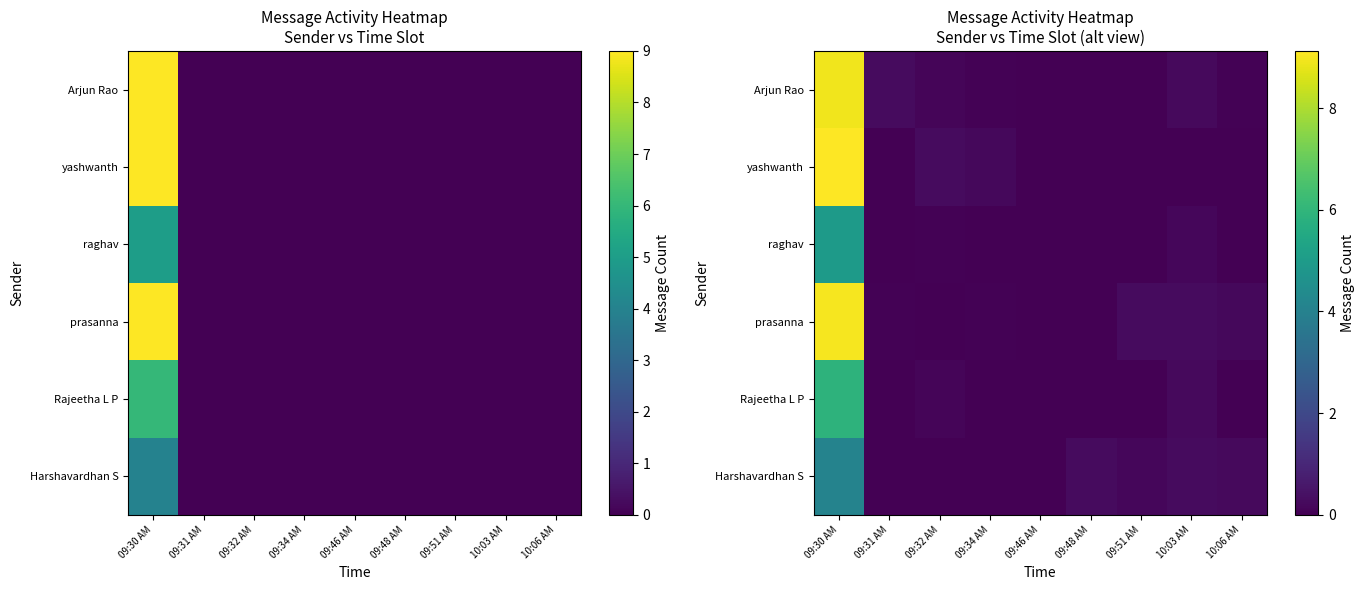

What is the average value of the Rajeetha L P series?

0.7